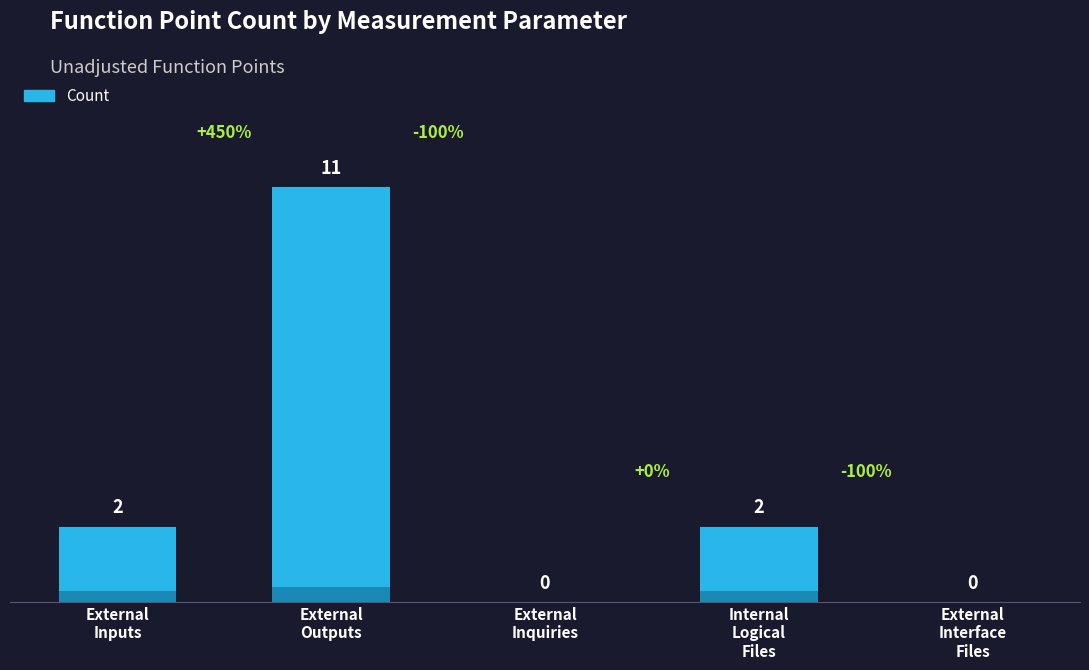

Count the number of data series in this chart.

1